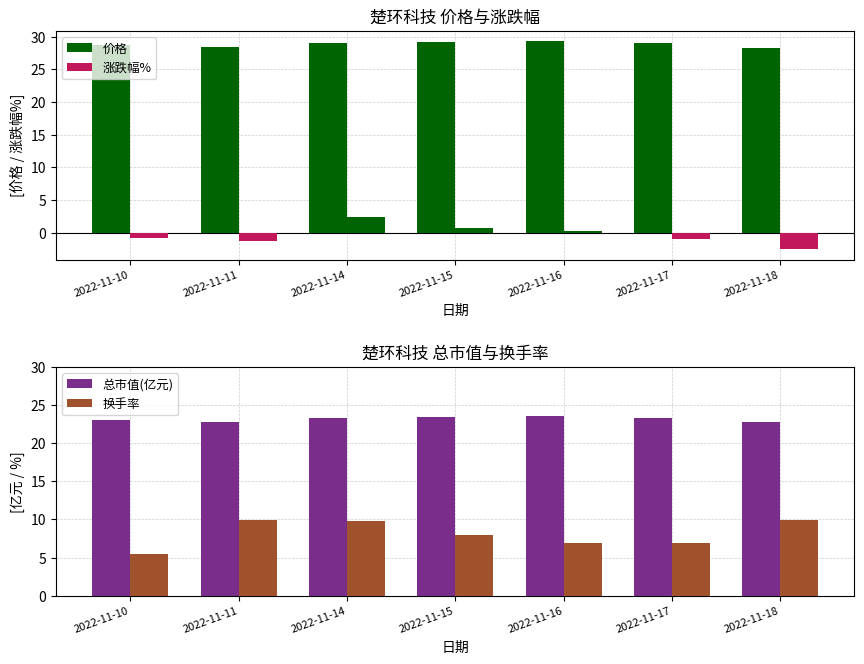

Reading left to right, list all the values displayed in this chart.

价格: 2022-11-10=28.7	2022-11-11=28.4	2022-11-14=29.0	2022-11-15=29.2	2022-11-16=29.3	2022-11-17=29.0	2022-11-18=28.3
涨跌幅%: 2022-11-10=-0.8	2022-11-11=-1.3	2022-11-14=2.4	2022-11-15=0.7	2022-11-16=0.2	2022-11-17=-1.0	2022-11-18=-2.5
总市值(亿元): 2022-11-10=23.1	2022-11-11=22.8	2022-11-14=23.3	2022-11-15=23.5	2022-11-16=23.6	2022-11-17=23.3	2022-11-18=22.7
换手率: 2022-11-10=5.5	2022-11-11=9.9	2022-11-14=9.7	2022-11-15=7.9	2022-11-16=6.9	2022-11-17=6.9	2022-11-18=9.9